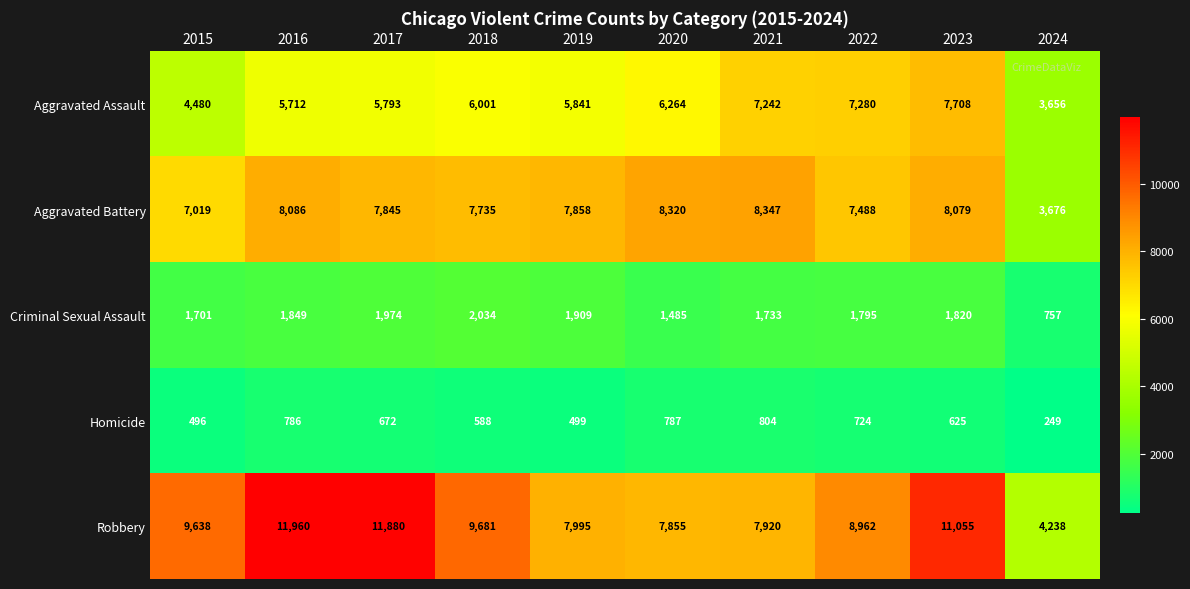

The value of Homicide at 2024 is 249. True or false?

True